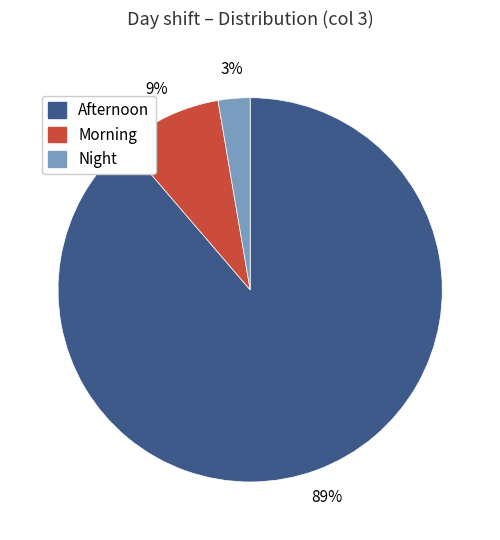

Which category accounts for the majority?

Afternoon